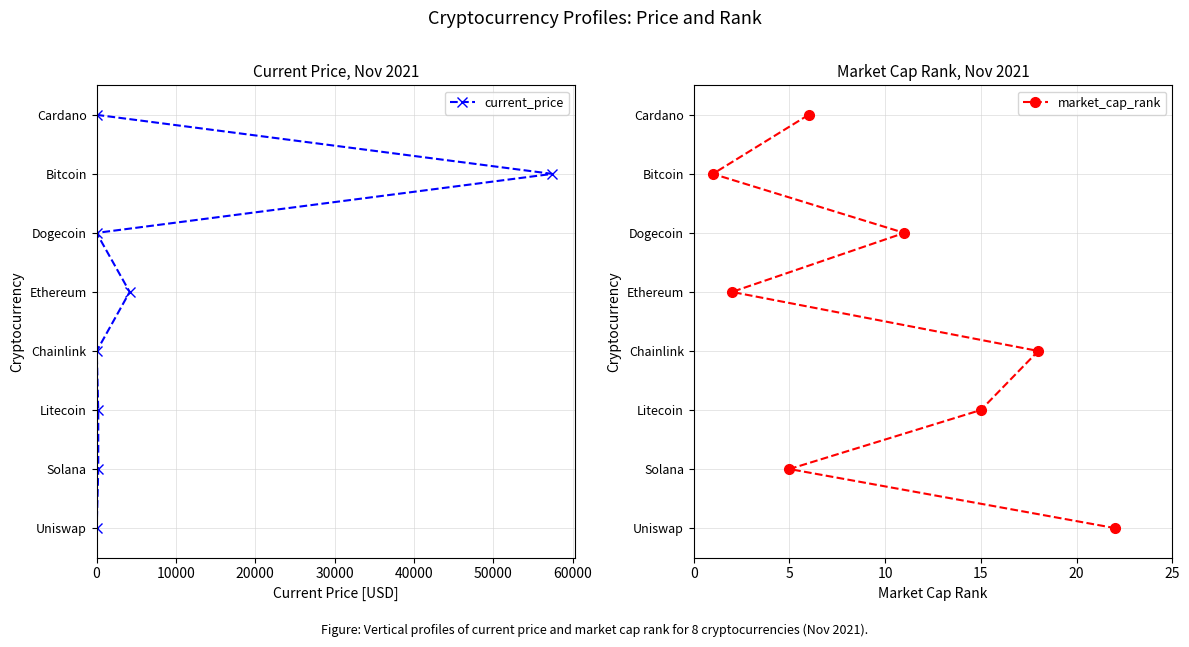

The value of market_cap_rank at 30000 is 5. True or false?

False